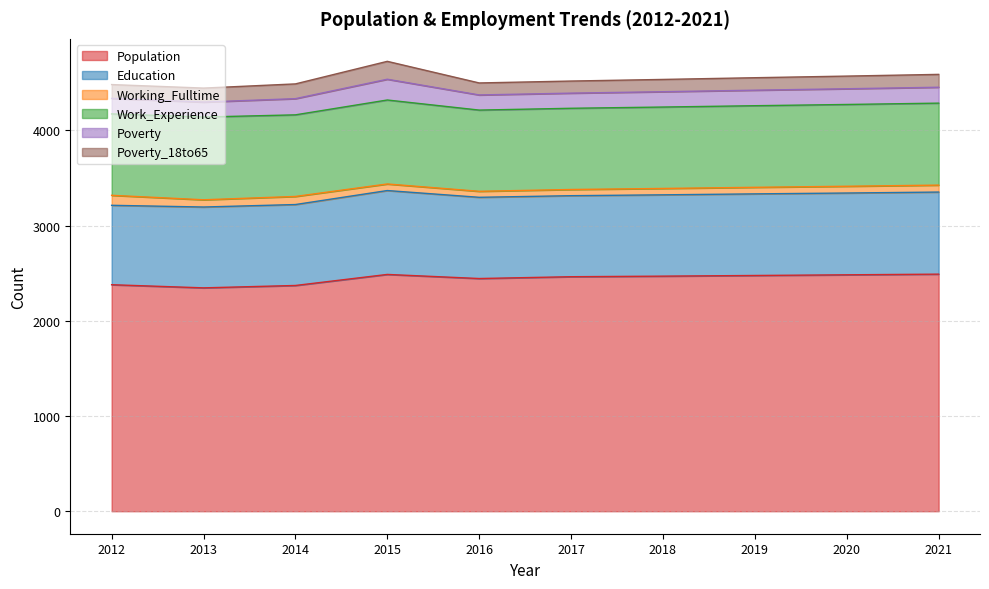

What is the lowest value of the Population series?

2346